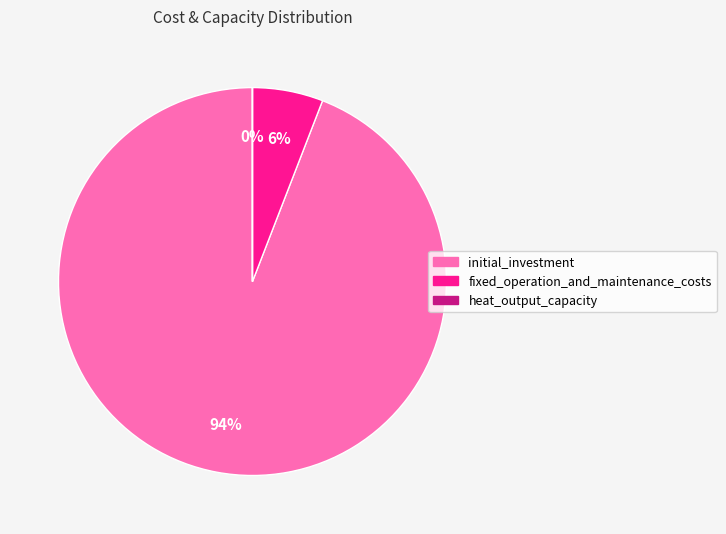

To the nearest percent, what is the combined percentage of fixed_operation_and_maintenance_costs and initial_investment?

100%